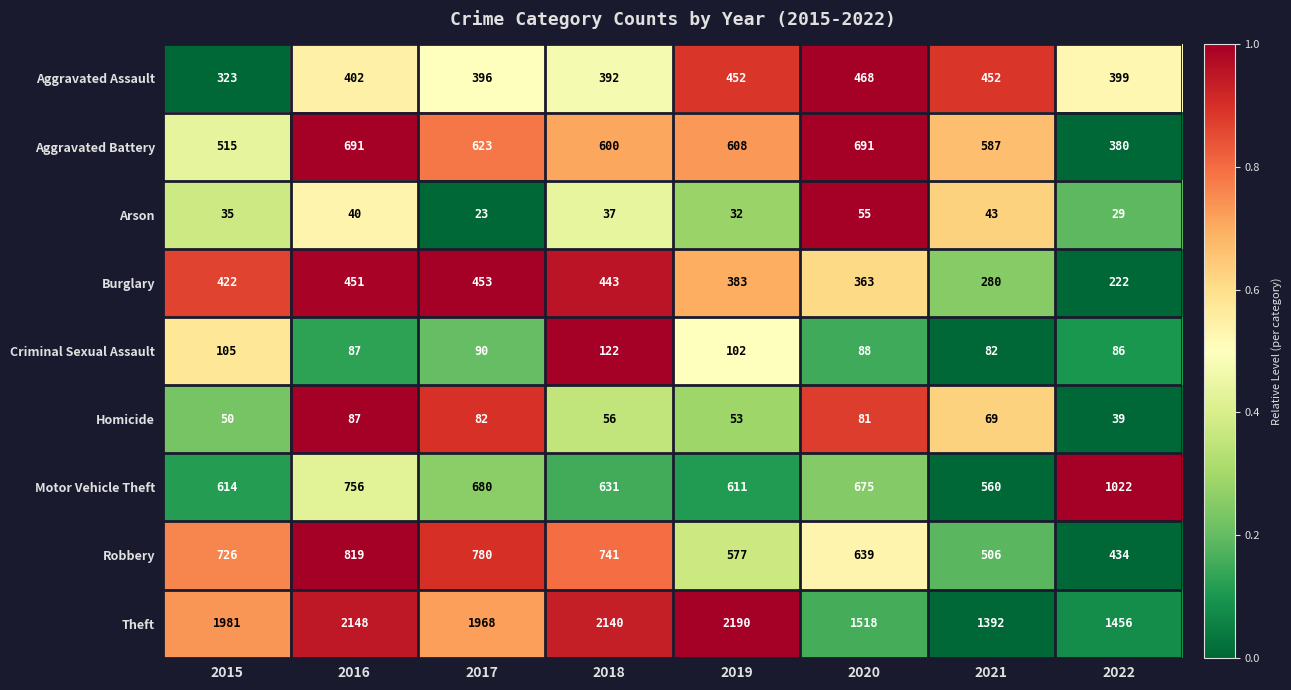

What is the average value of the Criminal Sexual Assault series?

95